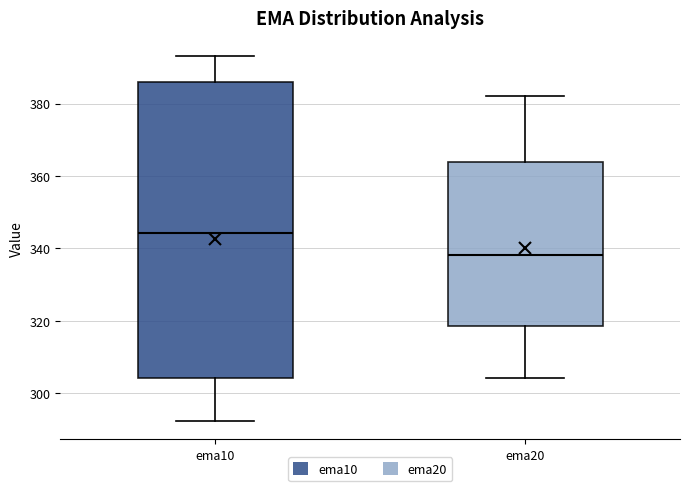

Where is the lower edge of the box for ema10 on the y-axis? The values are not printed on the chart, so give them approximately, as read against the axis.

304